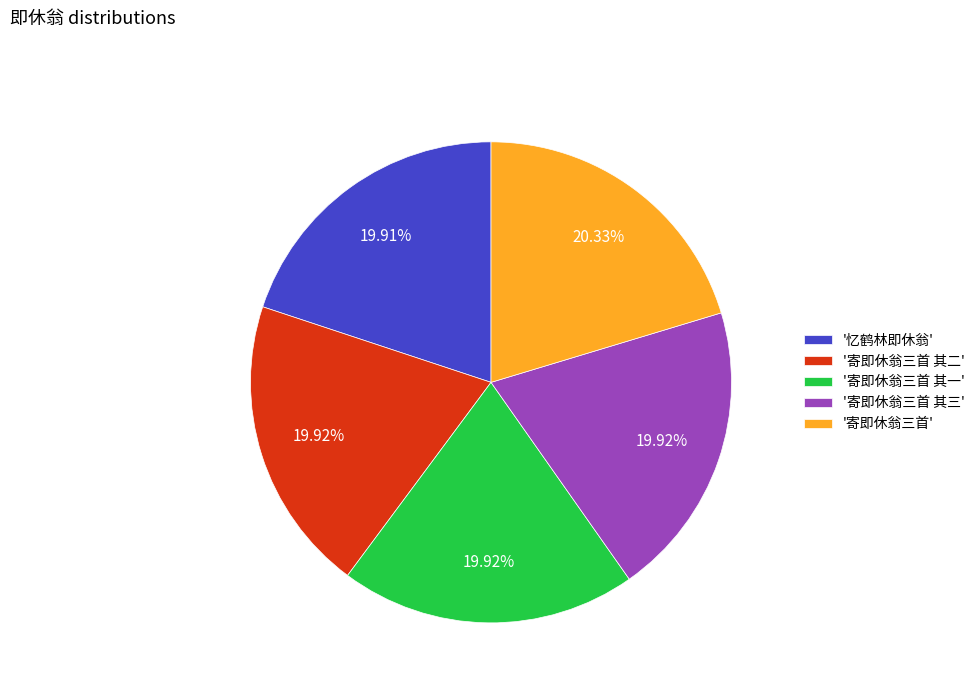

Do '寄即休翁三首 其二' and '寄即休翁三首 其一' together represent more than half of the pie?

No